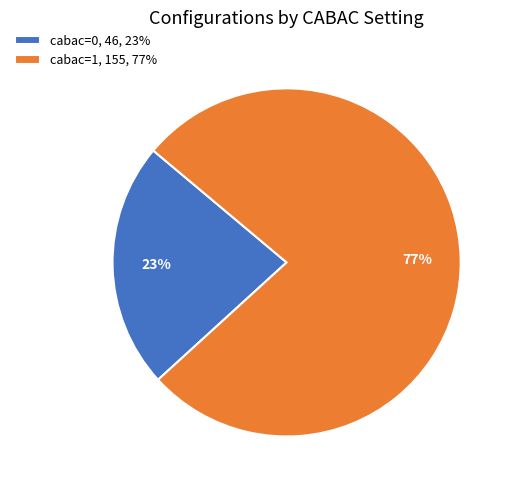

Is it true that cabac=0 is 8% of the pie?

False